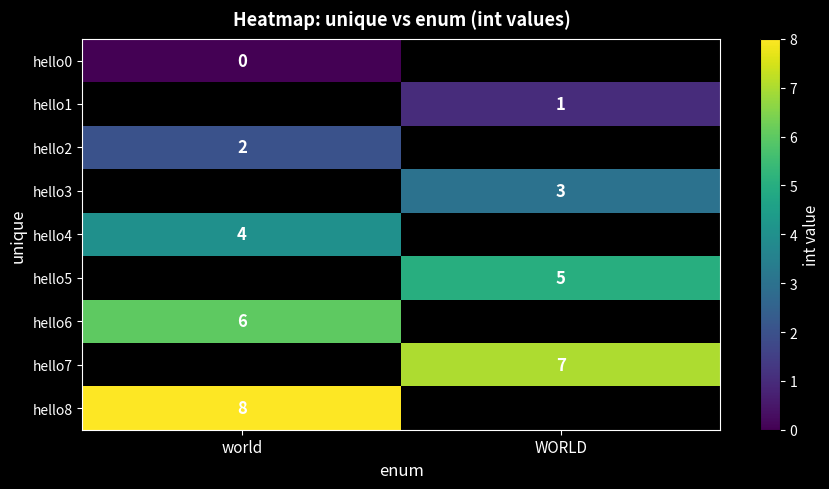

At how many categories does at least one series exceed 1?

2